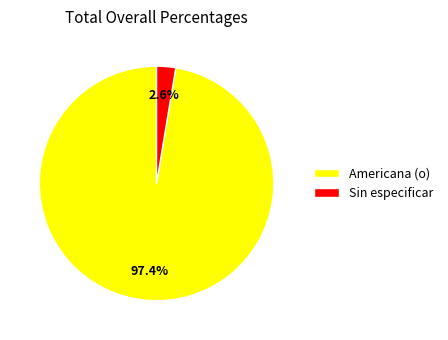

To the nearest percent, what portion does Americana (o) represent?

97%